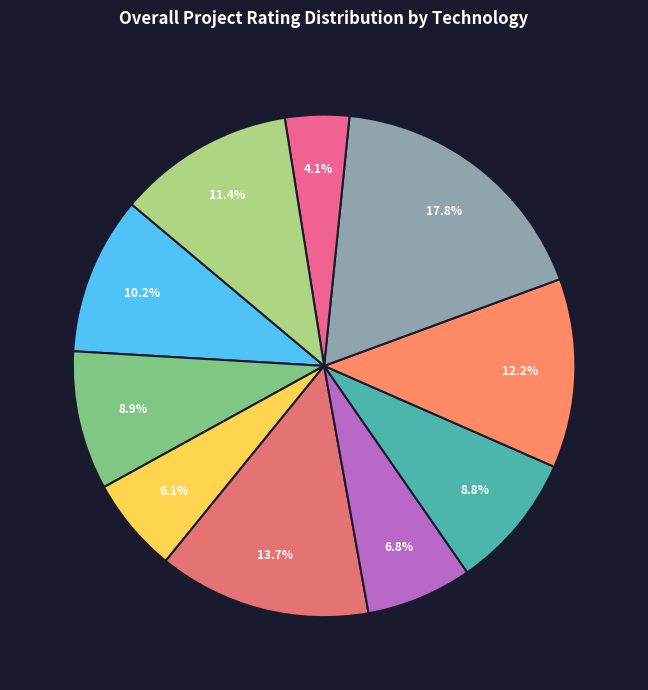

What is the largest slice in the pie chart?

Waste Management